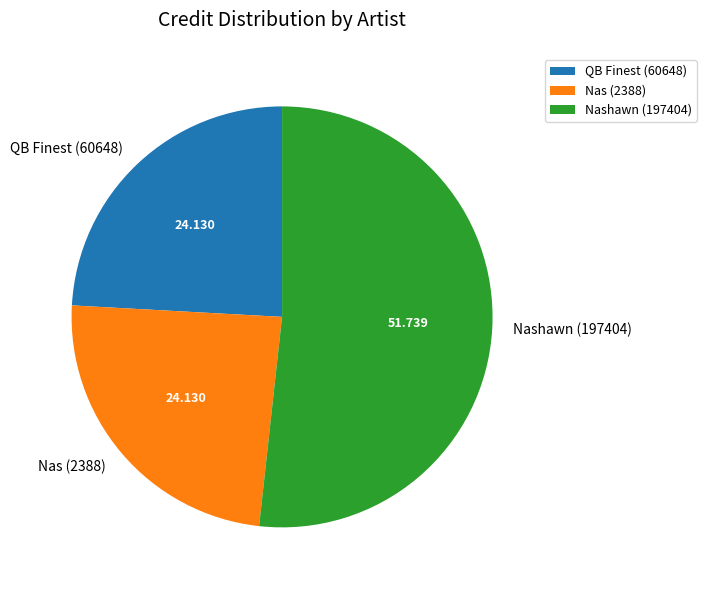

Is there a majority slice in this chart?

Yes